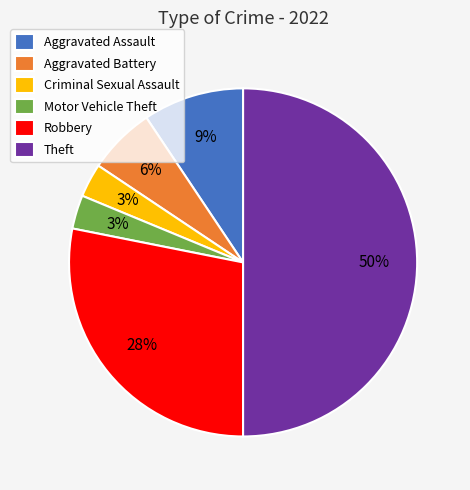

Count the number of slices in the pie.

6